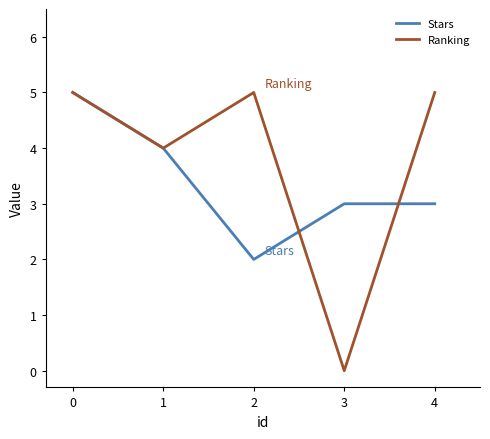

What is the sum of the Ranking values at 4 and 0?

10